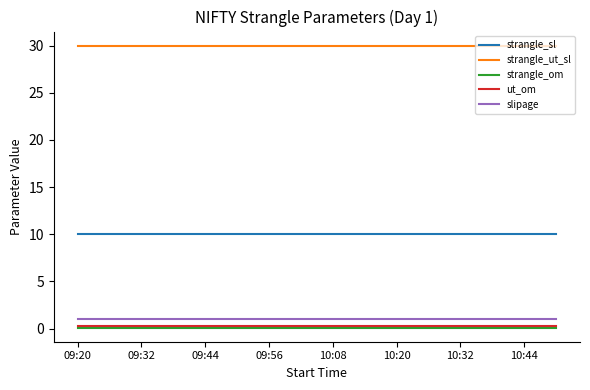

What is the minimum value for slipage?

1.0